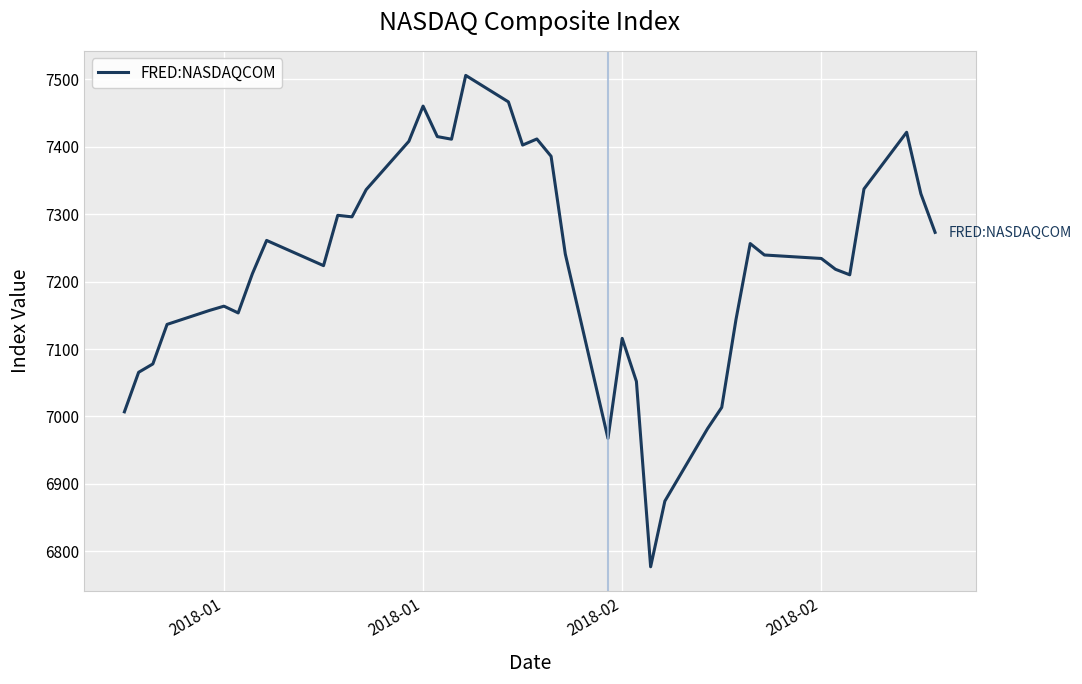

How many interior local peaks (higher than both neighbors) does the data have?

9